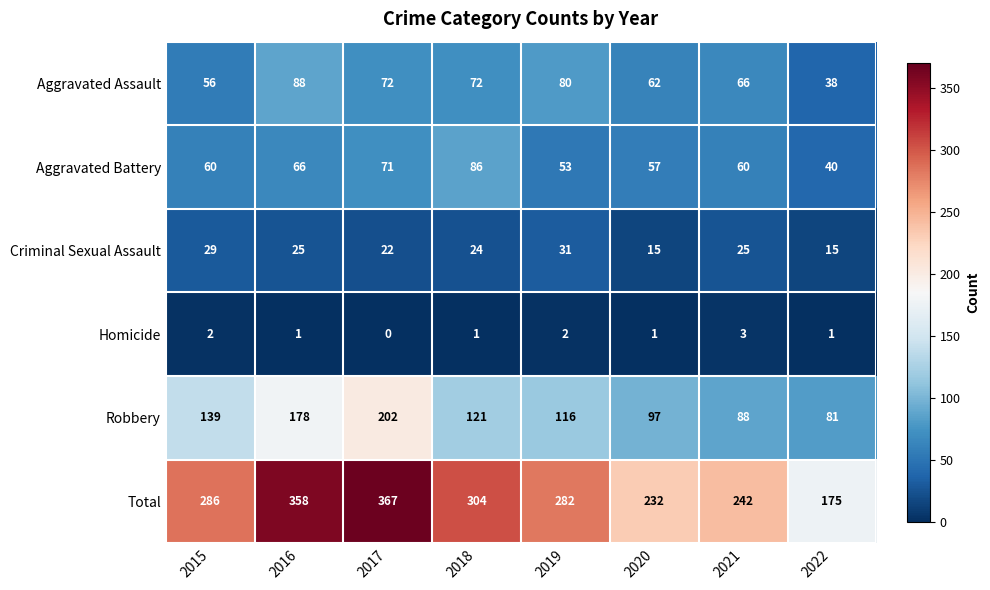

What value does the Aggravated Assault series have at 2020?

62